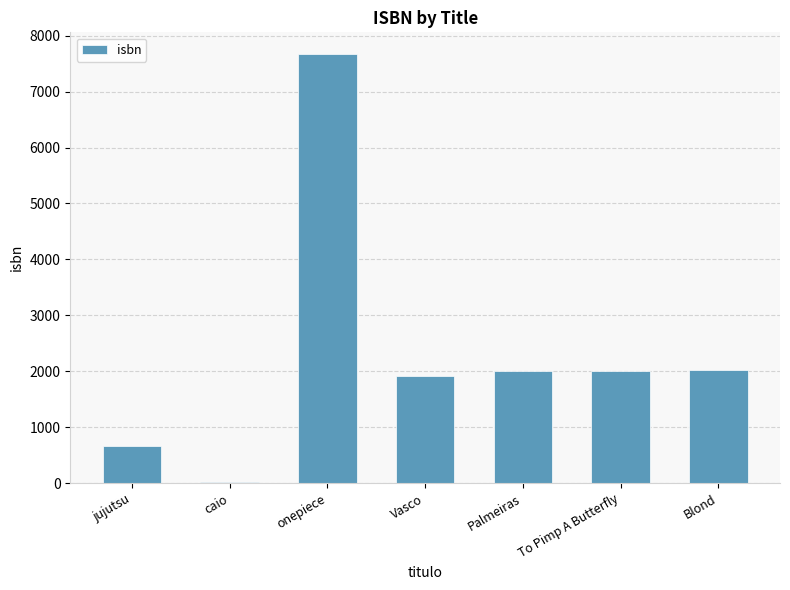

Read the value at onepiece.

7676